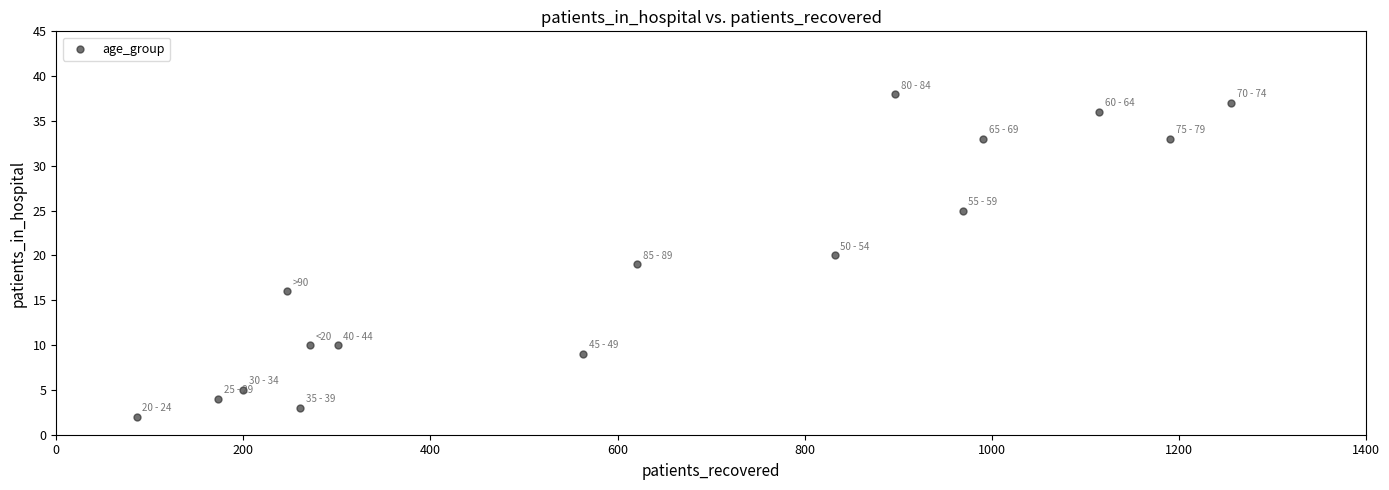

What is the range of X values (max minus min)?

1170